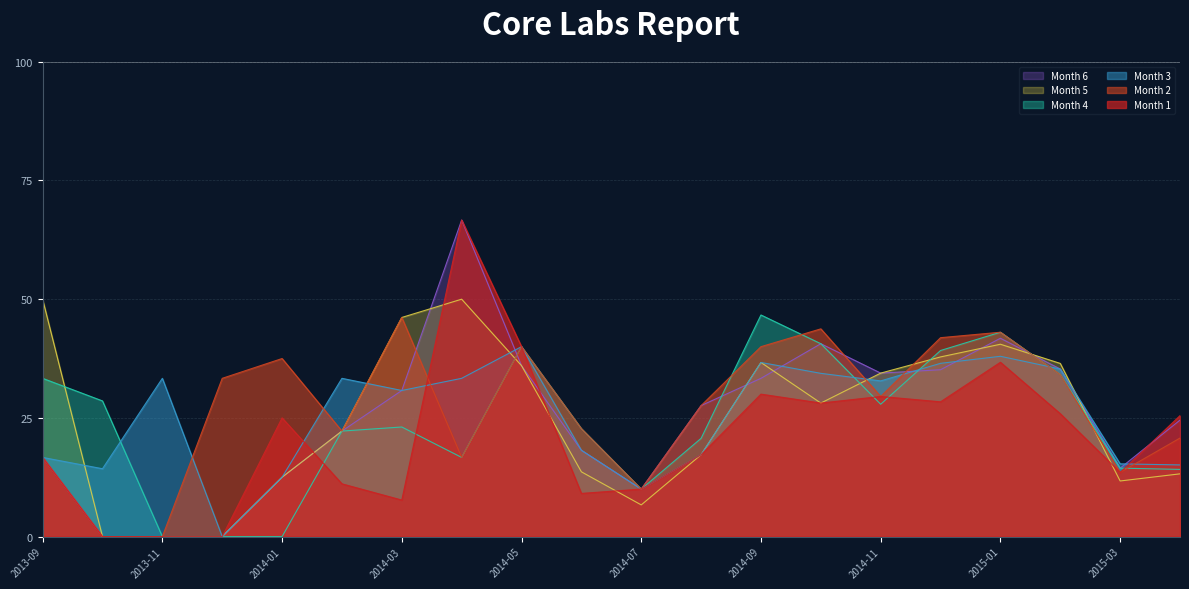

At which category does Month 1 reach its first local valley?

2014-03